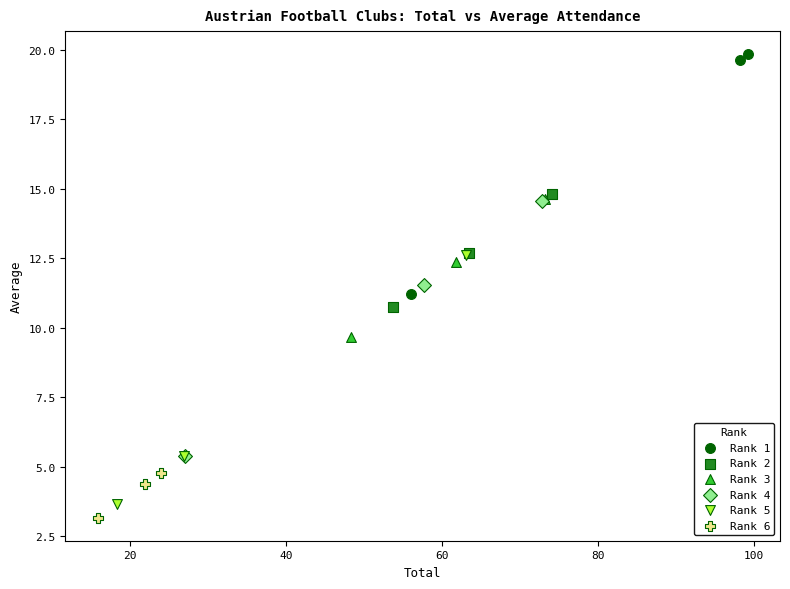

Which series reaches the maximum Y coordinate?

Rank 1